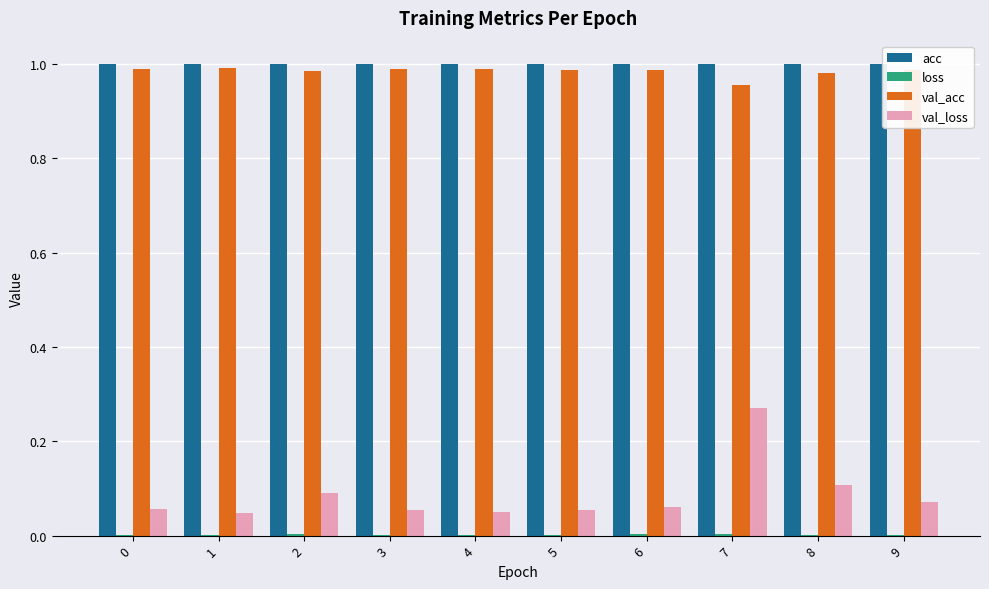

The value of acc at 8 is 1.5. True or false?

False